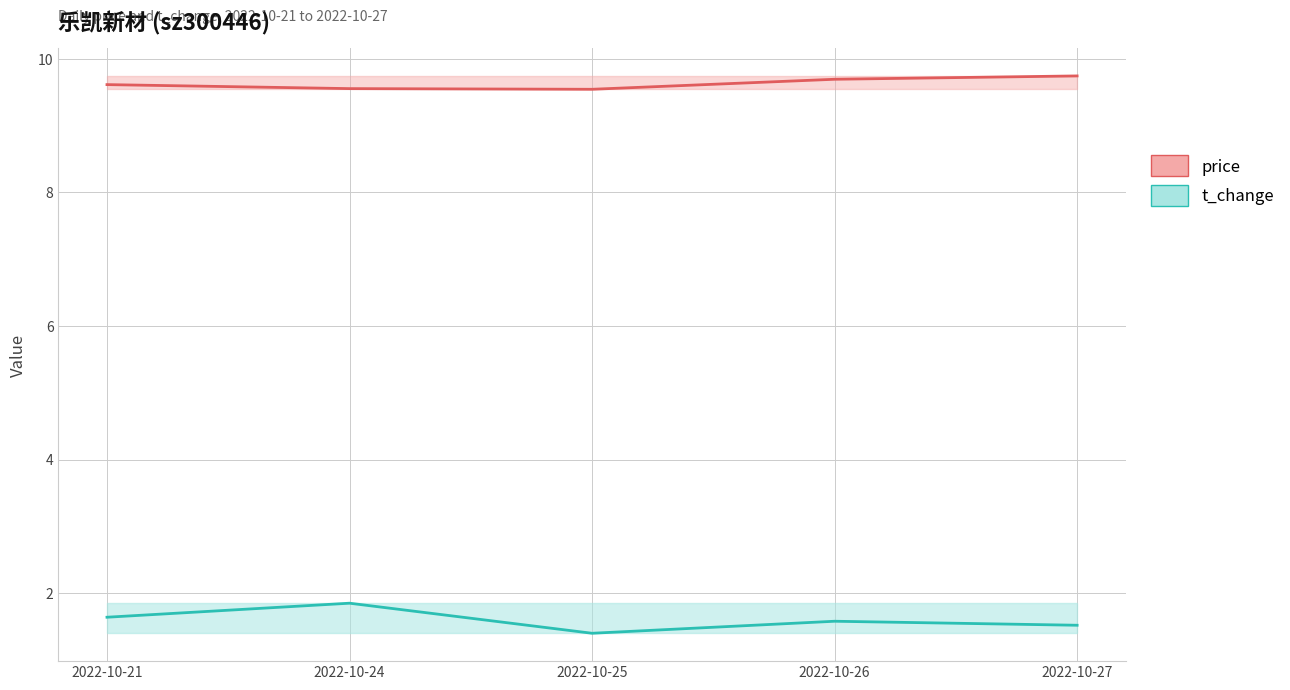

Count the t_change values in the range 1 to 2.

5